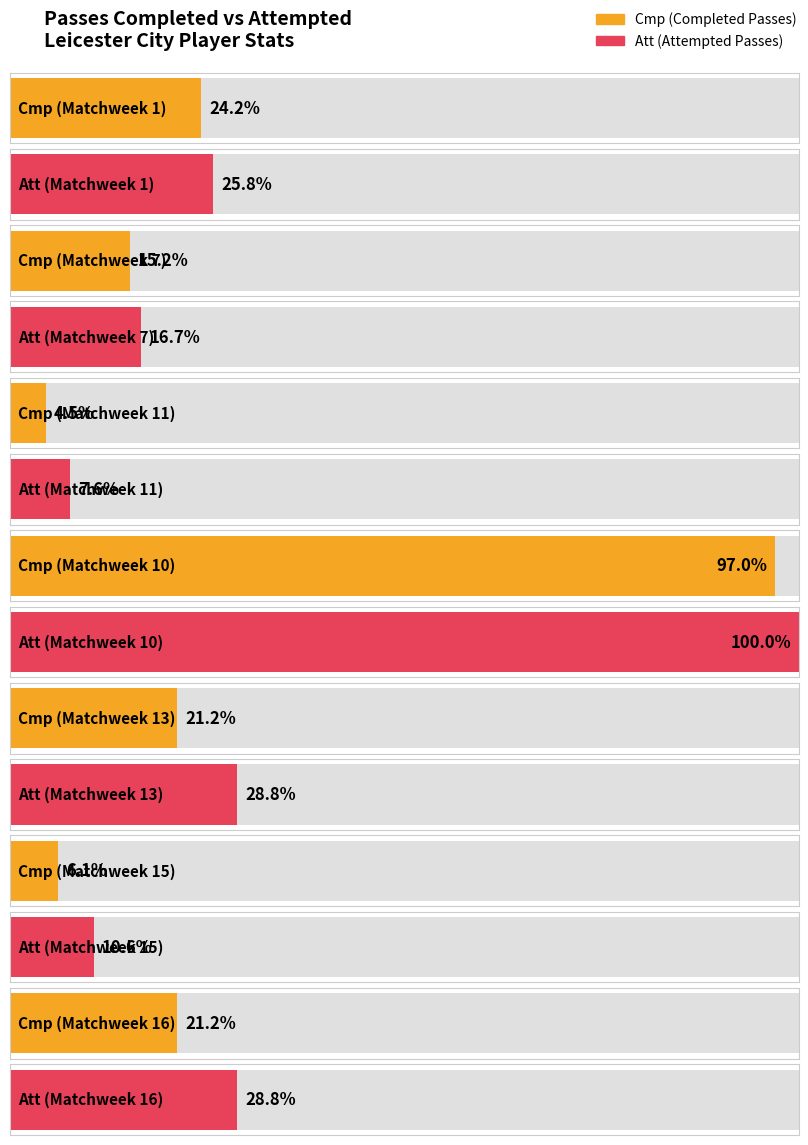

How many data points does each series have?

7